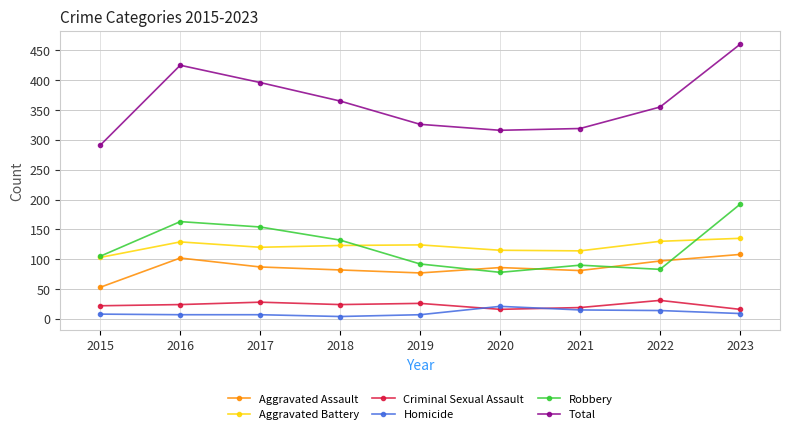

True or false: Homicide and Aggravated Battery cross at least once.

False